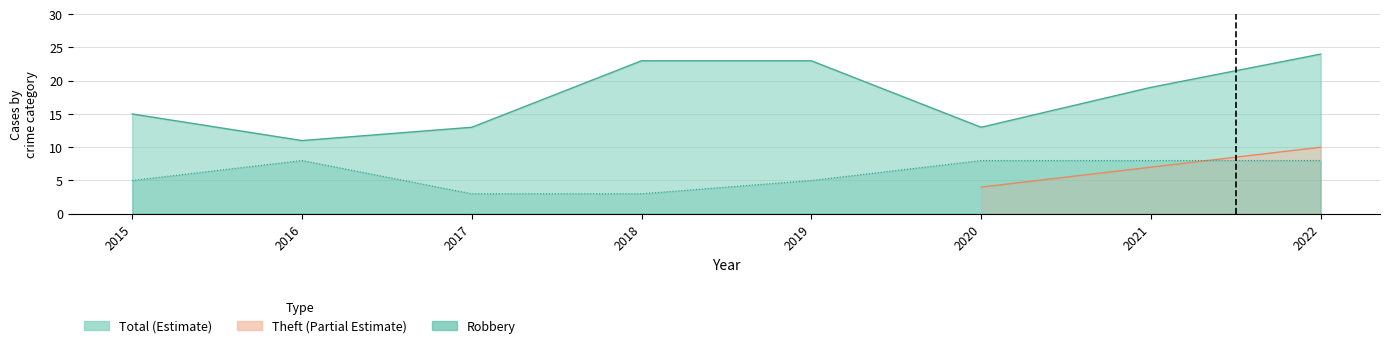

What is the total value across all series at 2017?

16